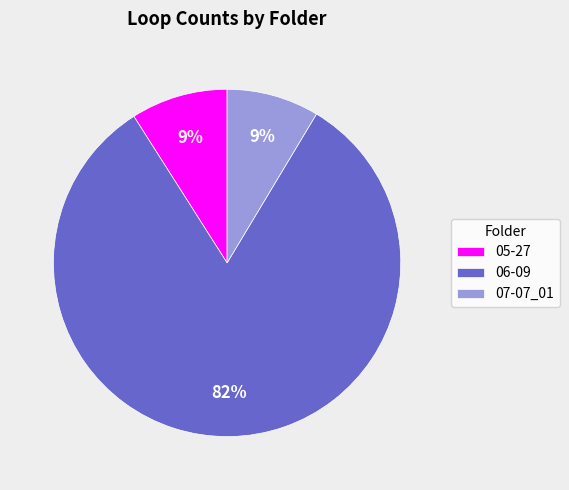

Does 07-07_01 account for over 50% of the chart?

No